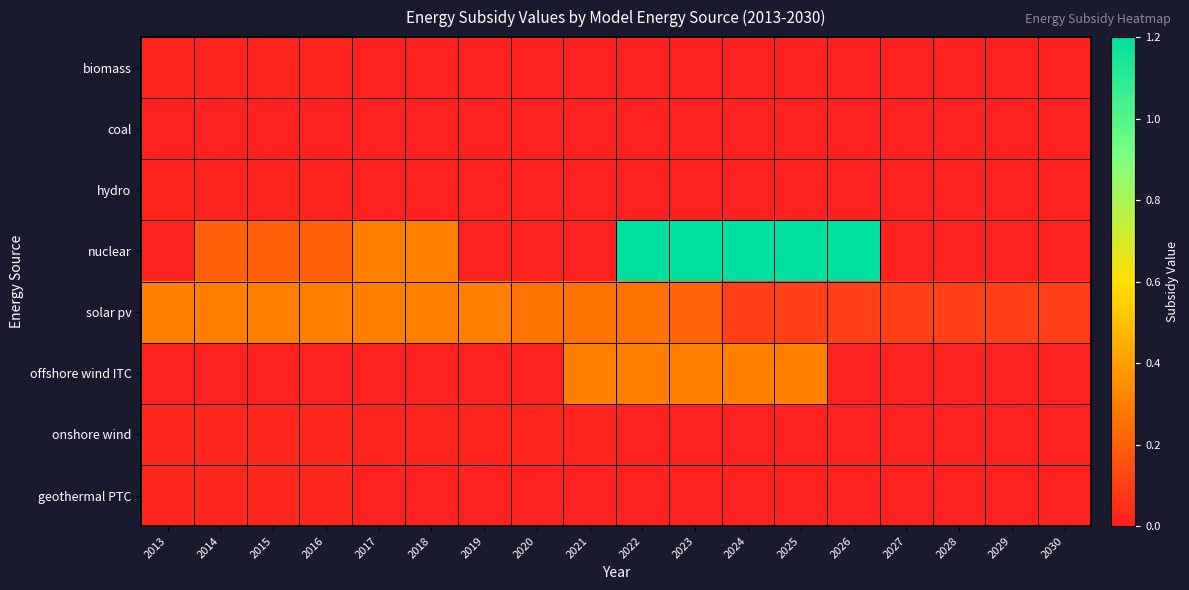

Reading left to right, list all the values displayed in this chart.

biomass: 2013=0.0	2014=0.0	2015=0.0	2016=0.0	2017=0.0	2018=0.0	2019=0.0	2020=0.0	2021=0.0	2022=0.0	2023=0.0	2024=0.0	2025=0.0	2026=0.0	2027=0.0	2028=0.0	2029=0.0	2030=0.0
coal: 2013=0.0	2014=0.0	2015=0.0	2016=0.0	2017=0.0	2018=0.0	2019=0.0	2020=0.0	2021=0.0	2022=0.0	2023=0.0	2024=0.0	2025=0.0	2026=0.0	2027=0.0	2028=0.0	2029=0.0	2030=0.0
hydro: 2013=0.0	2014=0.0	2015=0.0	2016=0.0	2017=0.0	2018=0.0	2019=0.0	2020=0.0	2021=0.0	2022=0.0	2023=0.0	2024=0.0	2025=0.0	2026=0.0	2027=0.0	2028=0.0	2029=0.0	2030=0.0
nuclear: 2013=0.0	2014=0.2	2015=0.2	2016=0.2	2017=0.3	2018=0.3	2019=0.0	2020=0.0	2021=0.0	2022=1.2	2023=1.2	2024=1.2	2025=1.2	2026=1.2	2027=0.0	2028=0.0	2029=0.0	2030=0.0
solar pv: 2013=0.3	2014=0.3	2015=0.3	2016=0.3	2017=0.3	2018=0.3	2019=0.3	2020=0.3	2021=0.3	2022=0.3	2023=0.2	2024=0.1	2025=0.1	2026=0.1	2027=0.1	2028=0.1	2029=0.1	2030=0.1
offshore wind ITC: 2013=0.0	2014=0.0	2015=0.0	2016=0.0	2017=0.0	2018=0.0	2019=0.0	2020=0.0	2021=0.3	2022=0.3	2023=0.3	2024=0.3	2025=0.3	2026=0.0	2027=0.0	2028=0.0	2029=0.0	2030=0.0
onshore wind: 2013=0.0	2014=0.0	2015=0.0	2016=0.0	2017=0.0	2018=0.0	2019=0.0	2020=0.0	2021=0.0	2022=0.0	2023=0.0	2024=0.0	2025=0.0	2026=0.0	2027=0.0	2028=0.0	2029=0.0	2030=0.0
geothermal PTC: 2013=0.0	2014=0.0	2015=0.0	2016=0.0	2017=0.0	2018=0.0	2019=0.0	2020=0.0	2021=0.0	2022=0.0	2023=0.0	2024=0.0	2025=0.0	2026=0.0	2027=0.0	2028=0.0	2029=0.0	2030=0.0